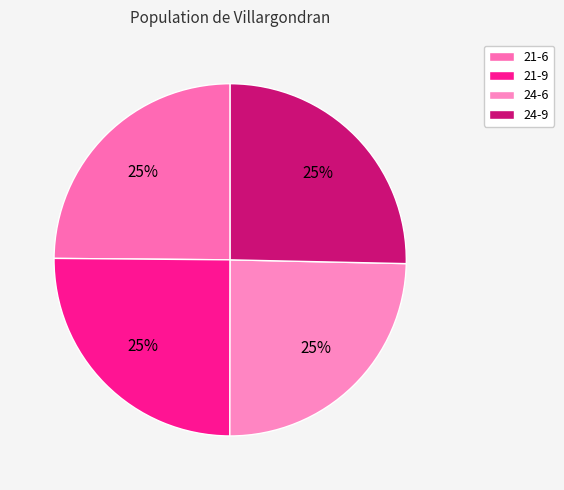

To the nearest percent, what percentage of the pie is 21-6?

25%